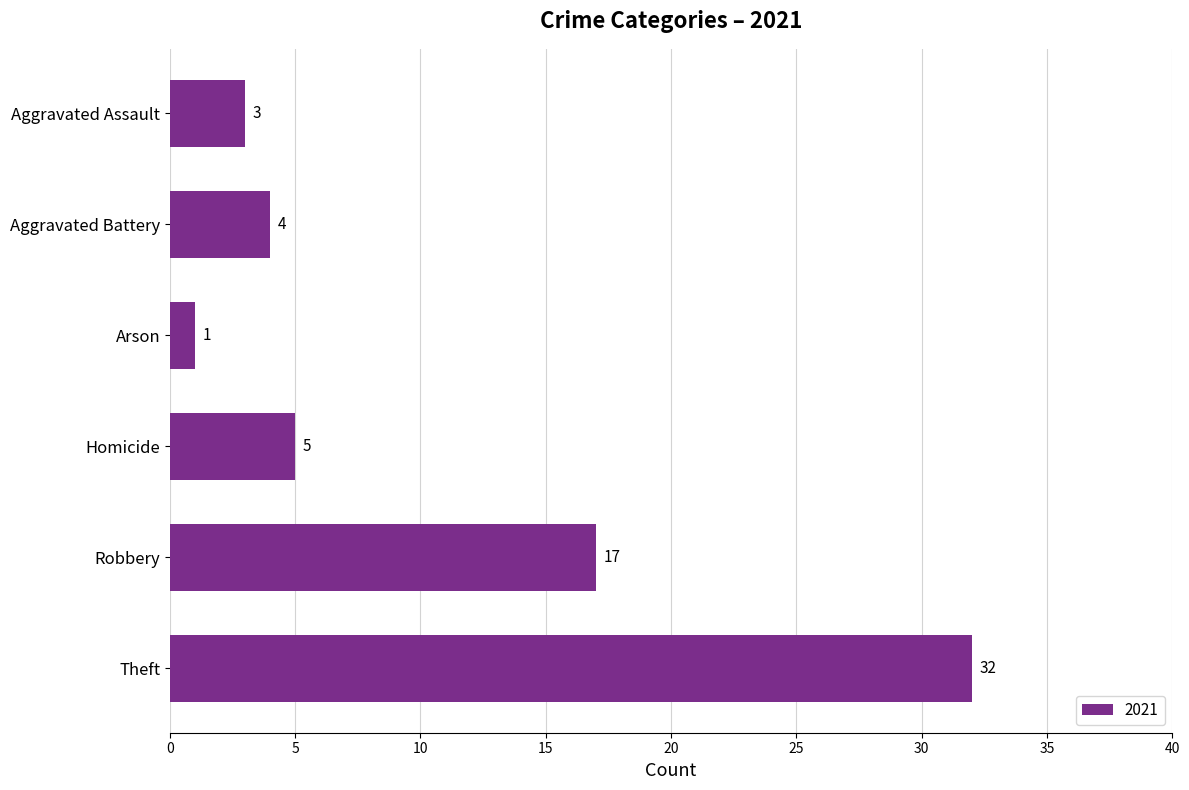

What is the change in value from Arson to Homicide?

+4